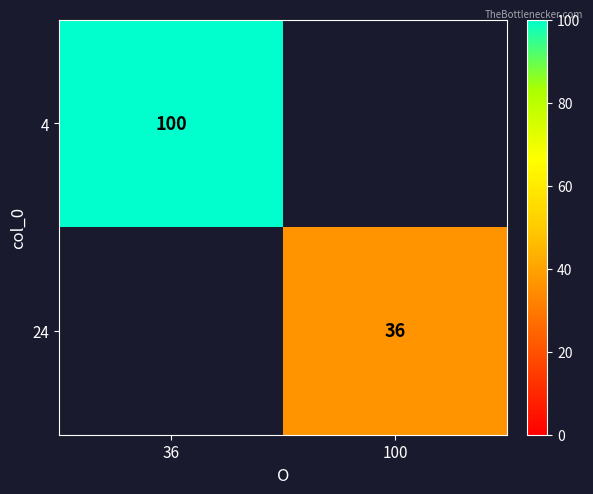

True or false: 4 has a value of 62 at 36.

False